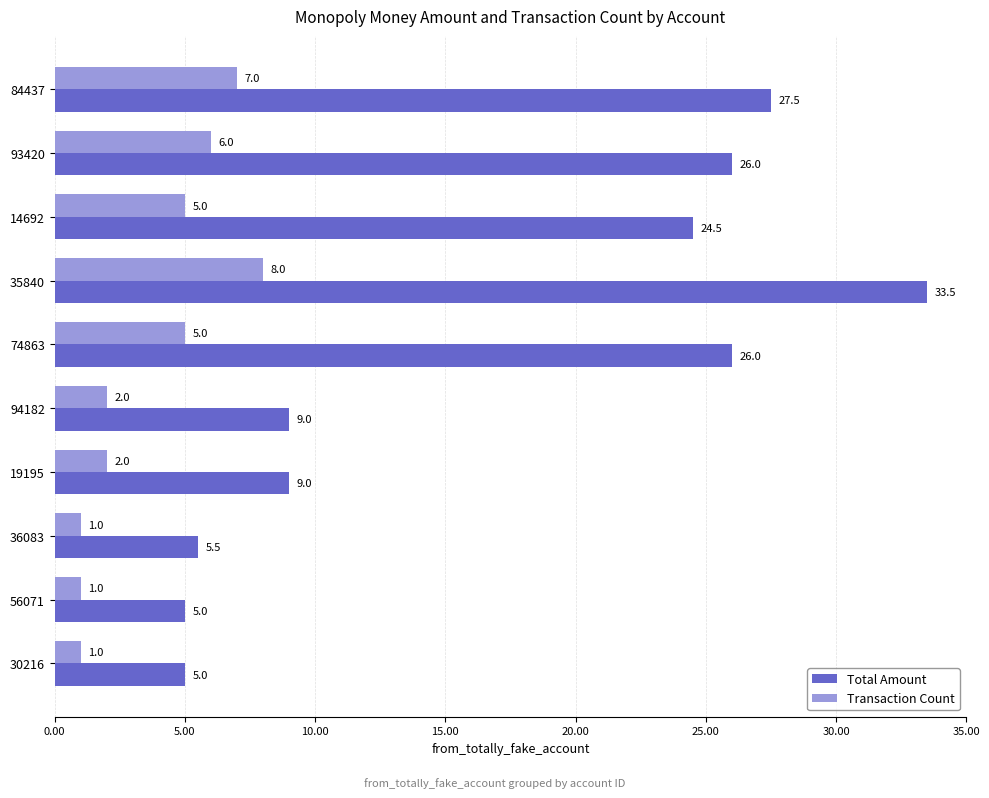

Which series has the largest total across all categories?

Total Amount